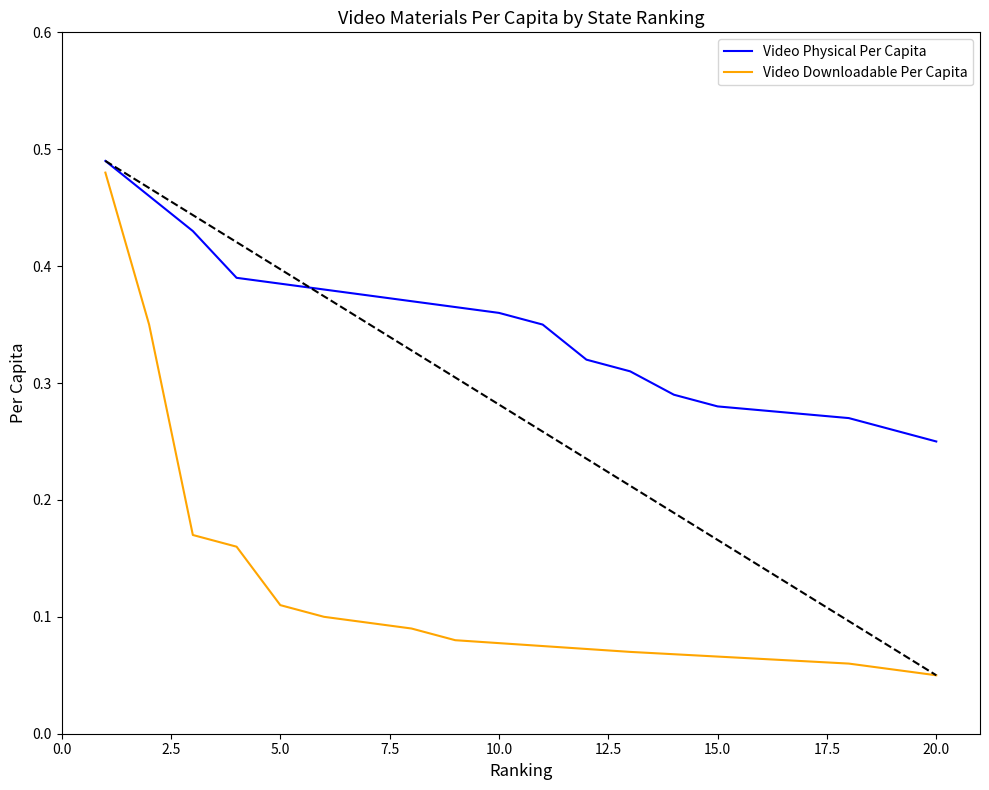

How many Video Physical Per Capita values are between 0 and 1?

20